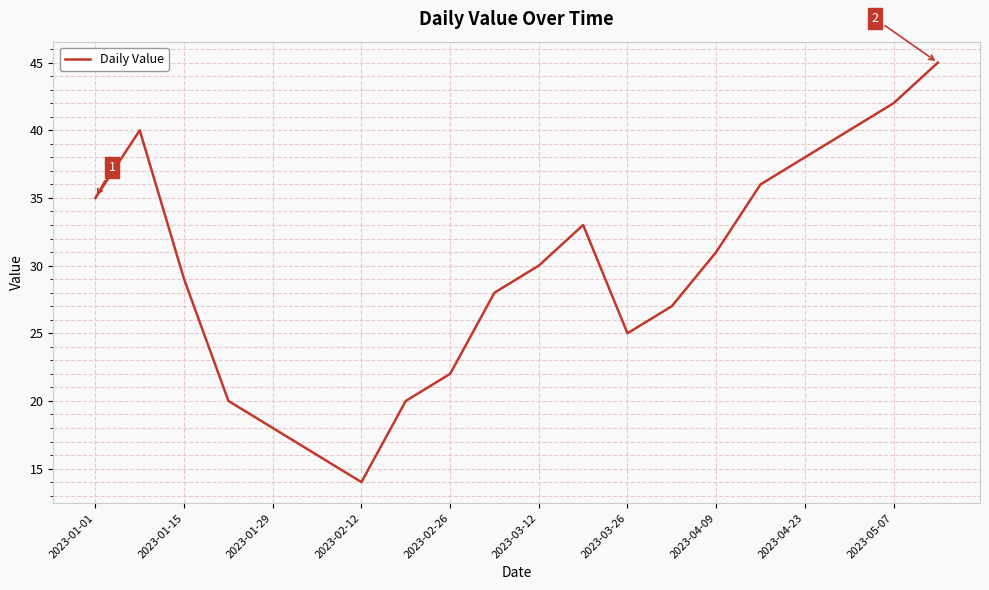

What is the smallest value displayed?

14